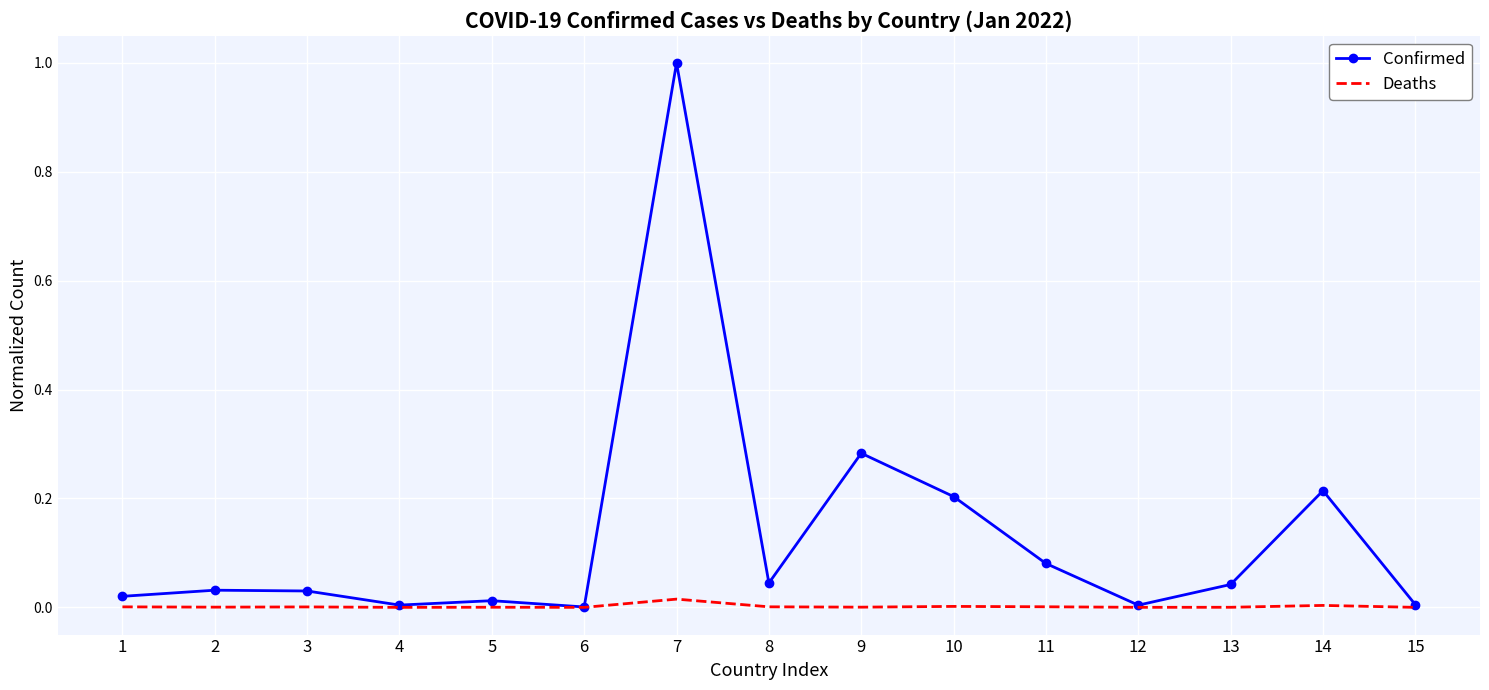

At which category is the sum across all series the highest?

7